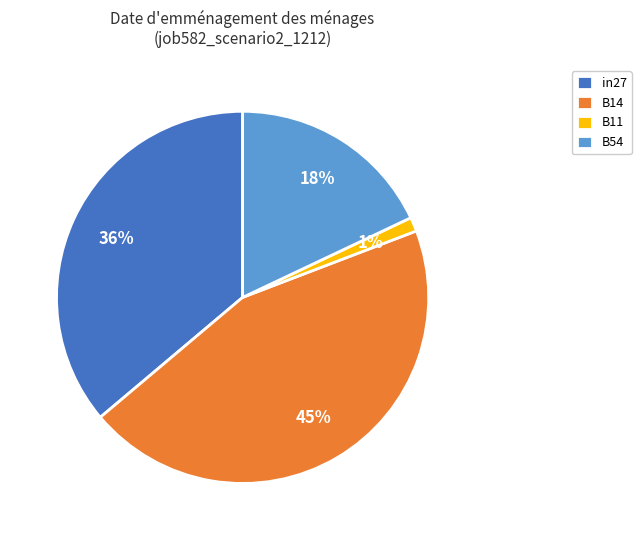

Is the sum of in27 and B11 greater than half?

No